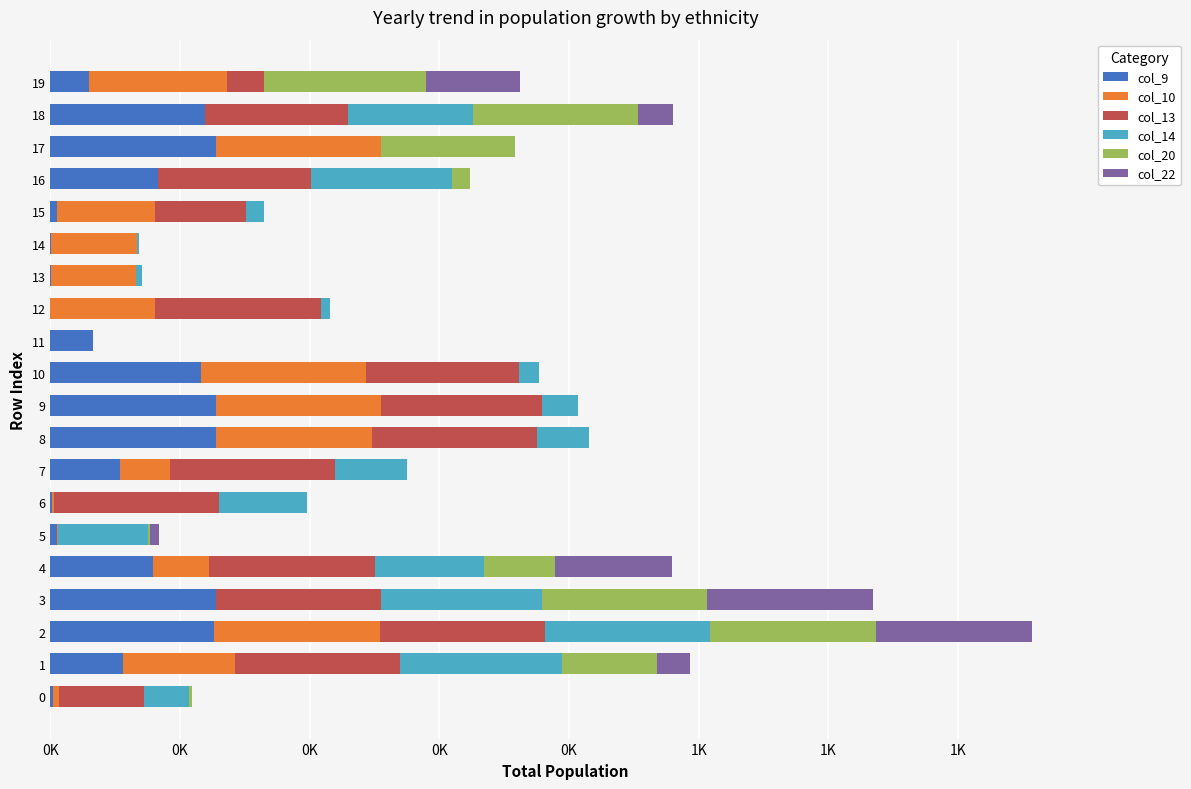

Does the chart contain any negative values?

No